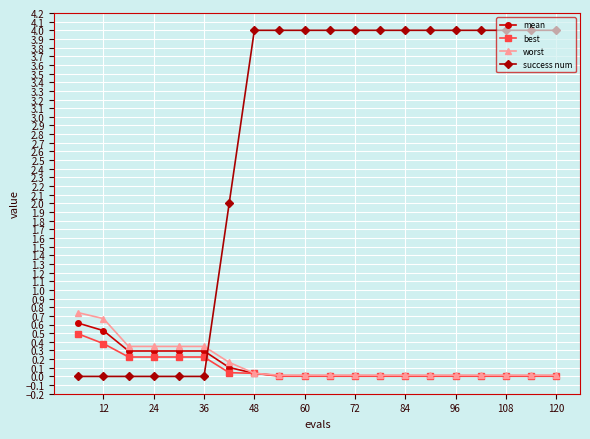

Which series ends up on top after the final intersection of success num and mean?

success num